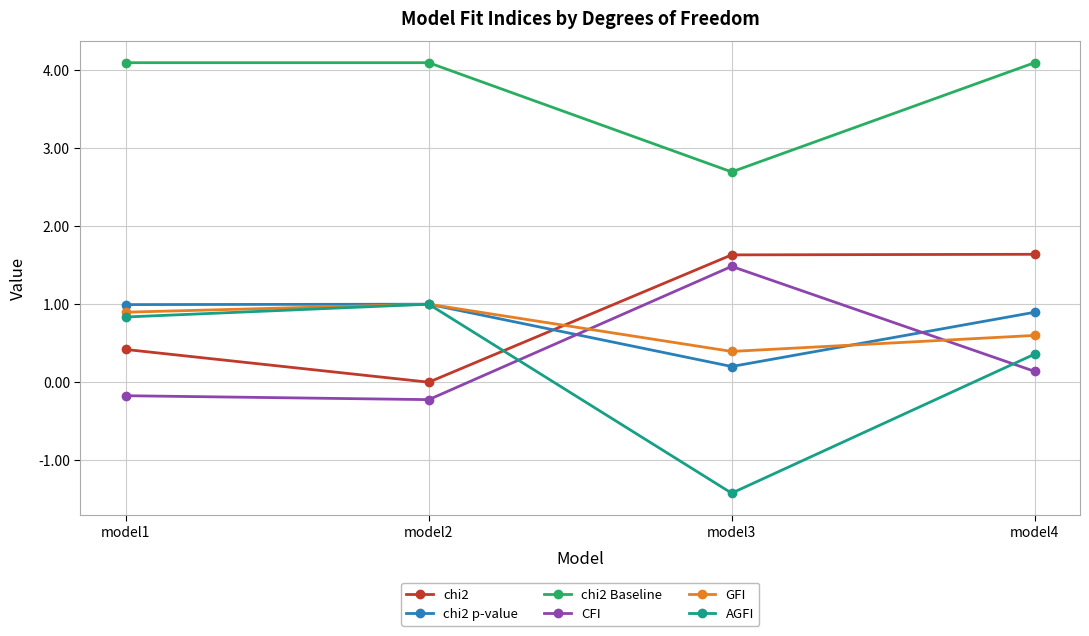

The CFI series shows -0.2 at model1. True or false?

True